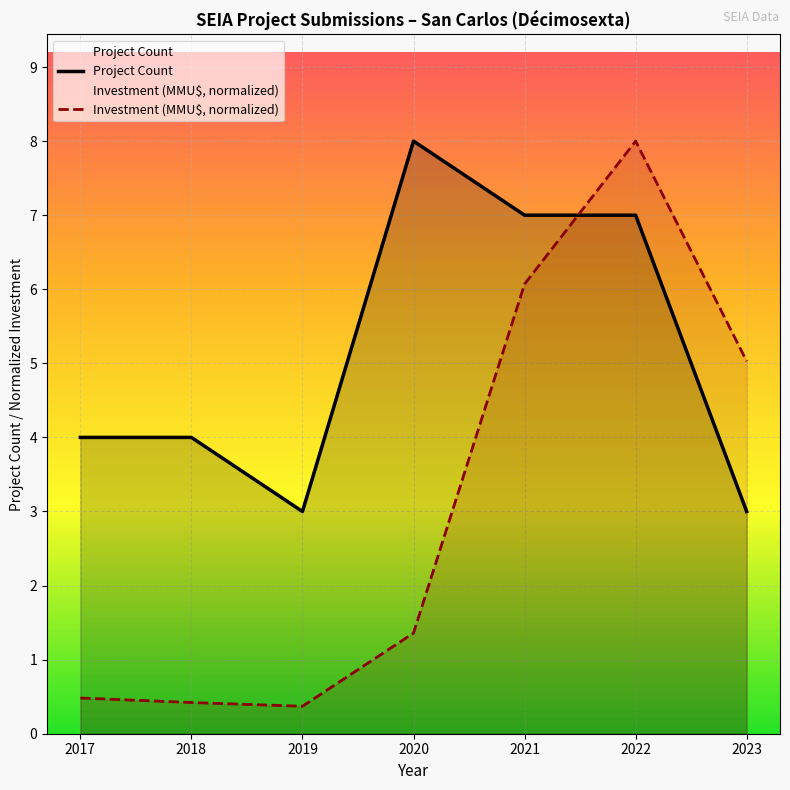

True or false: Investment (MMU$, normalized) has more than 2 interior local peaks.

False